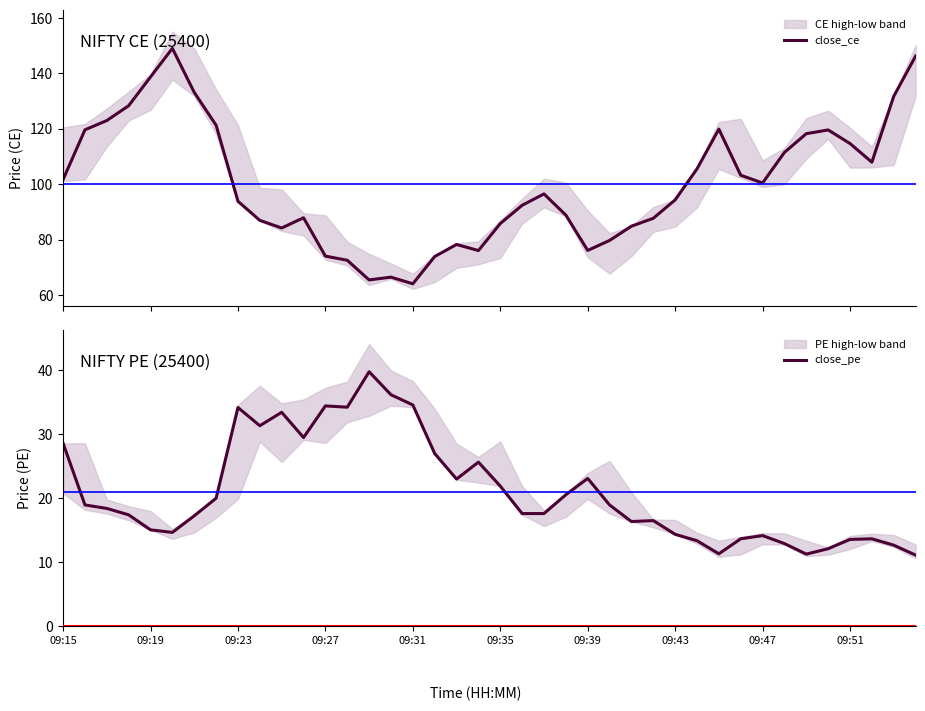

At which category does close_ce reach its first local valley?

10